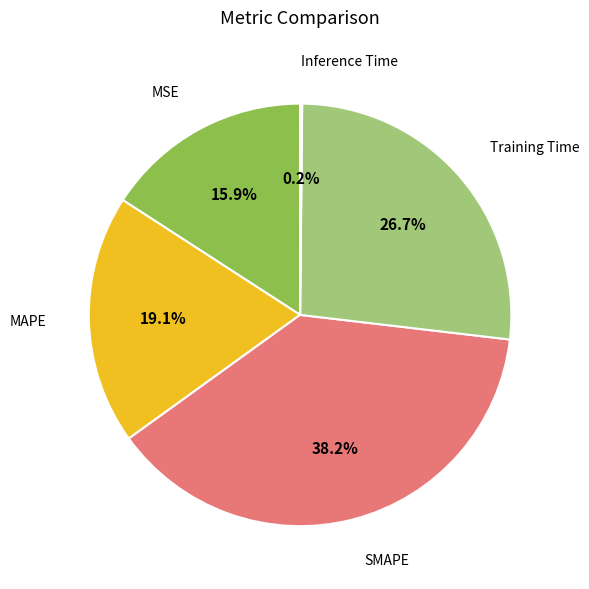

Is there any slice that represents more than half of the pie?

No